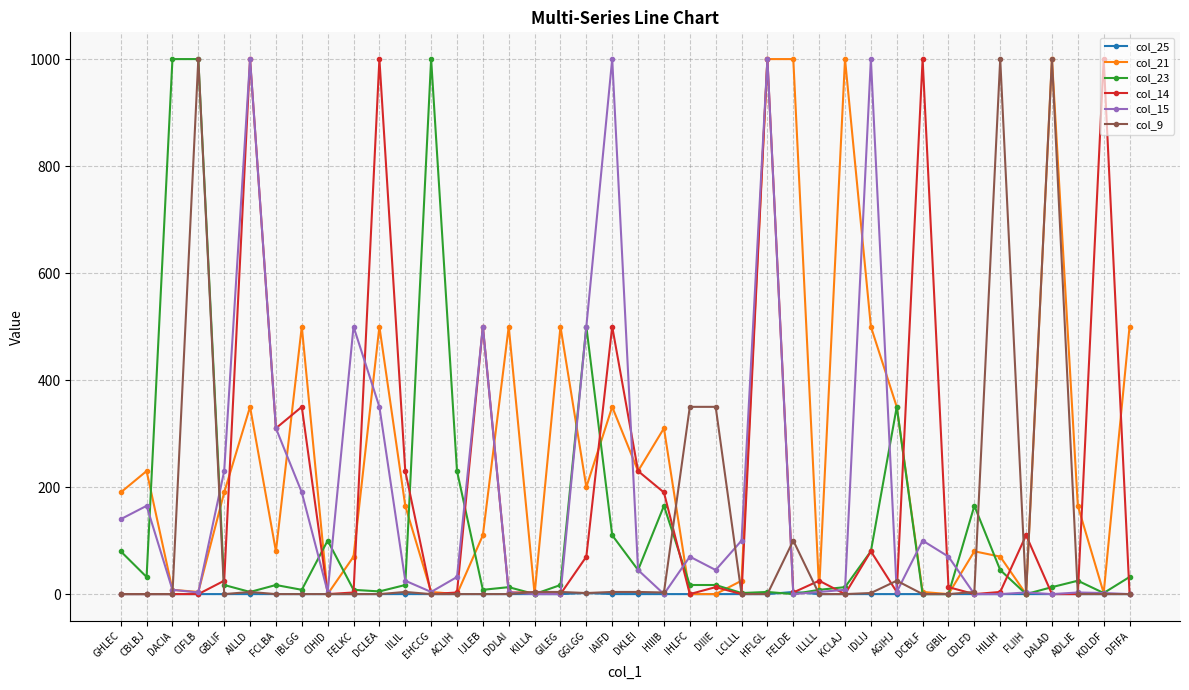

What is the spread (max minus min) of values at CBLBJ?

230